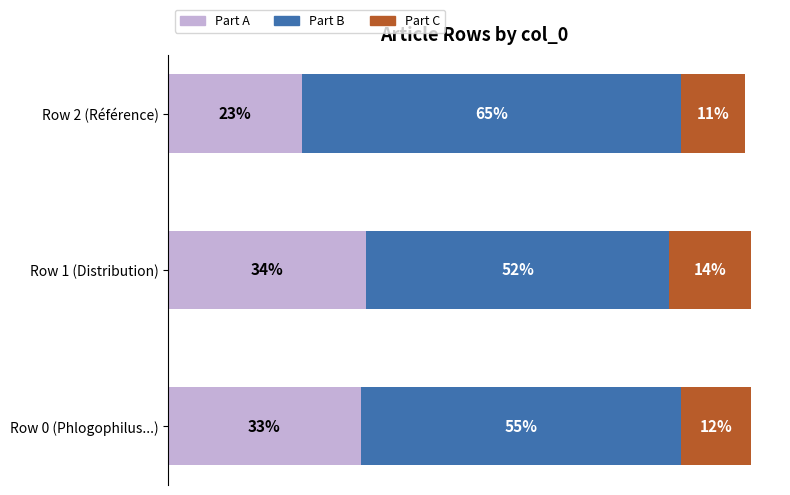

At which label does Part A reach its minimum?

Row 2 (Référence)